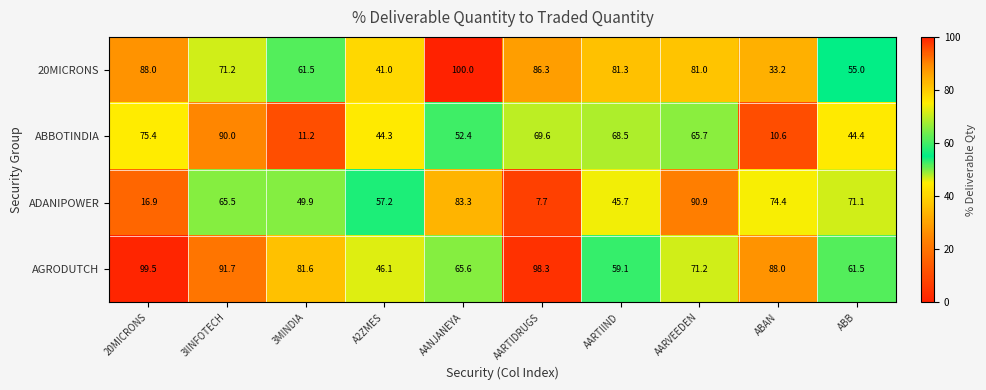

Which series has the largest range (max minus min)?

ADANIPOWER